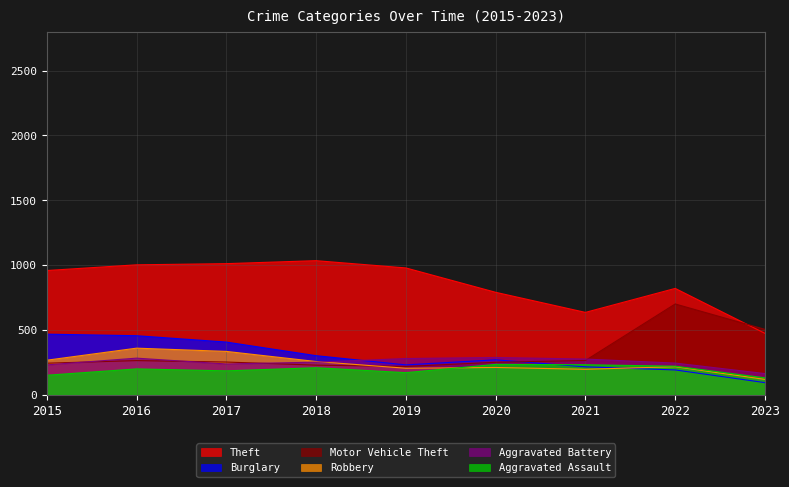

Is it true that Aggravated Battery equals 251 at 2018?

True